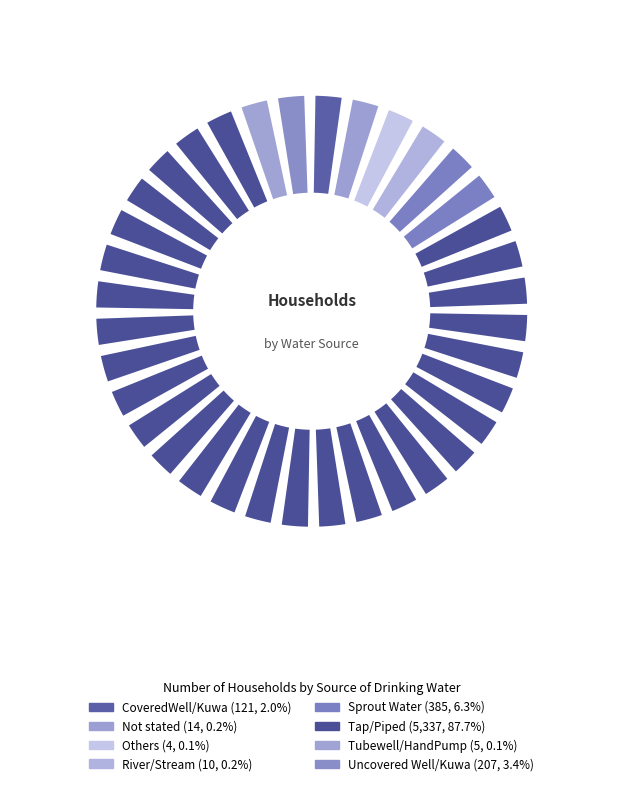

How many slices are in this pie chart?

8